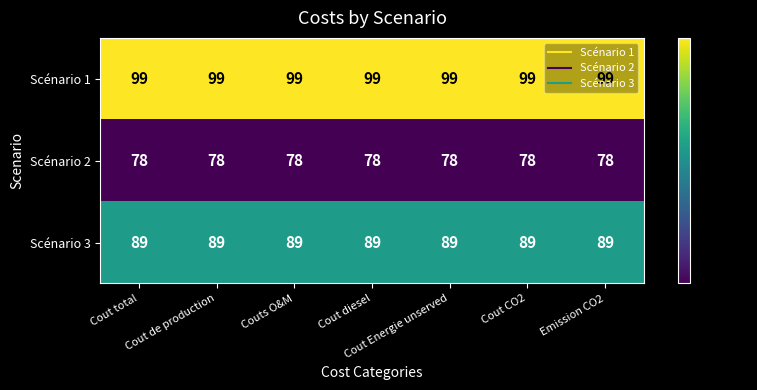

What is the difference between the highest and lowest values at Cout de production?

21